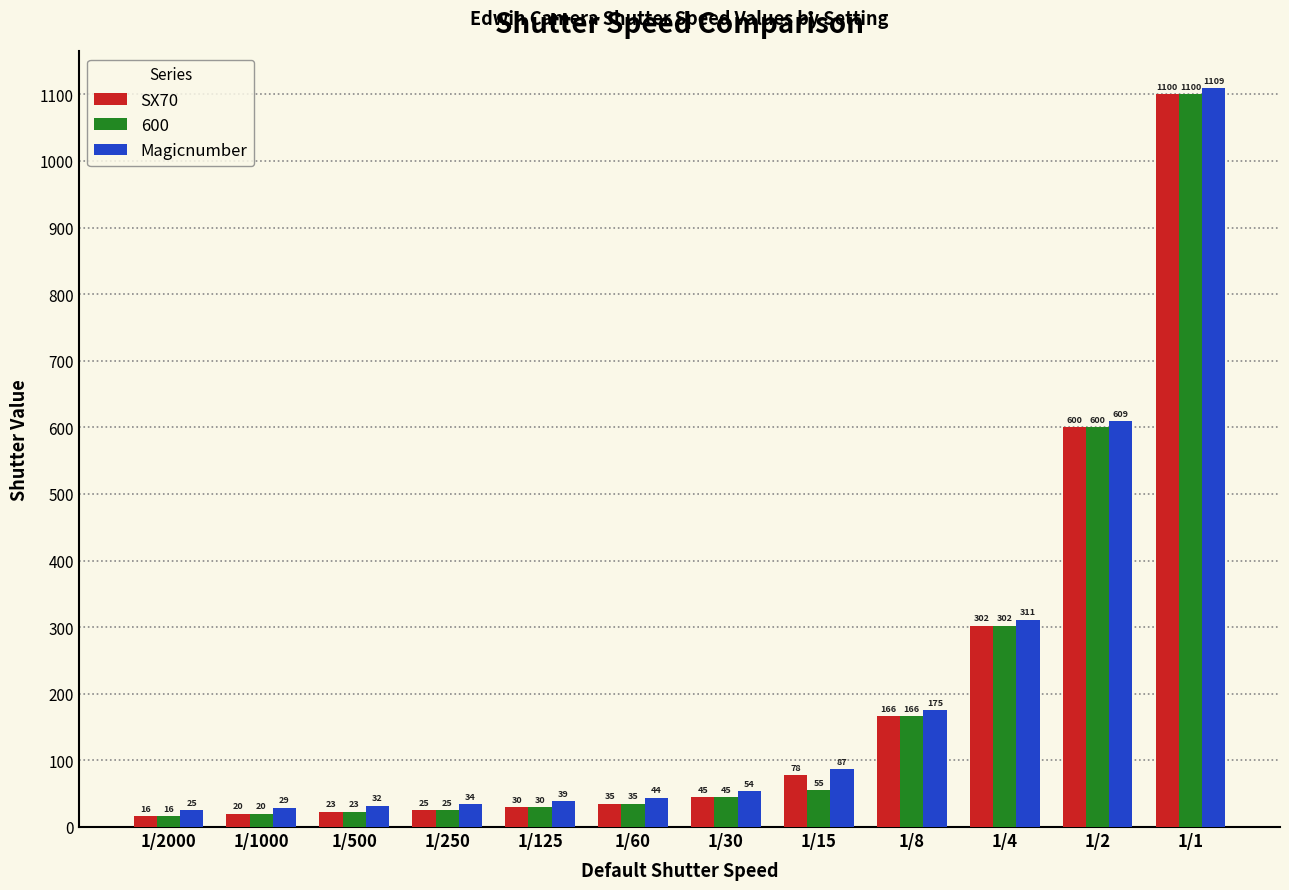

The SX70 series shows 25 at 1/250. True or false?

True